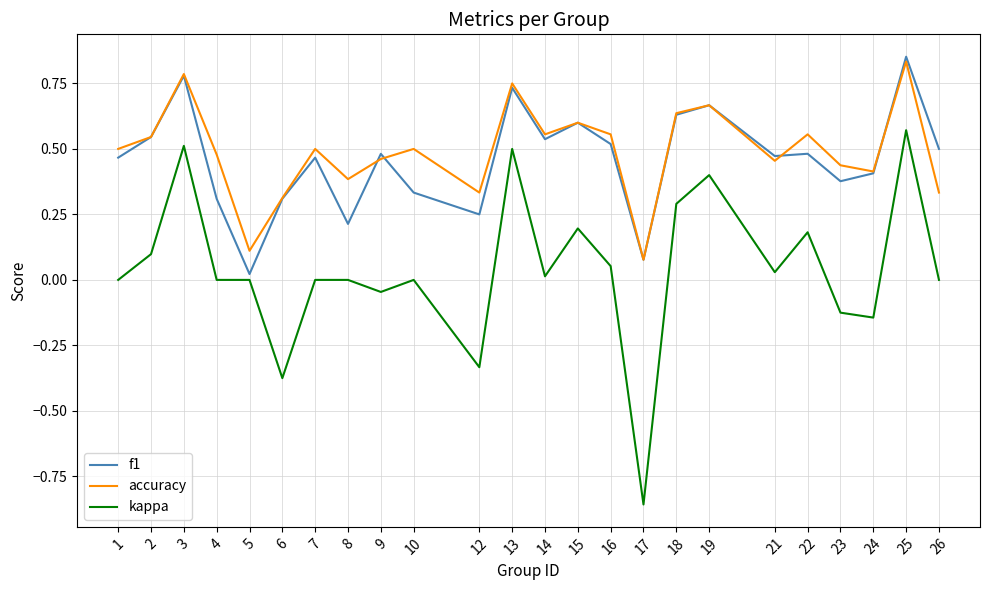

At which label does f1 reach its minimum?

5